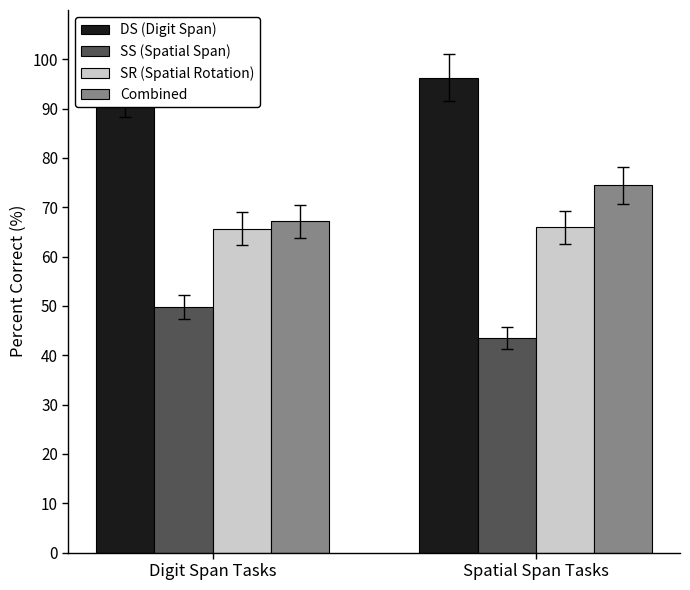

What is the difference between the DS (Digit Span) values at Digit Span Tasks and Spatial Span Tasks?

3.2